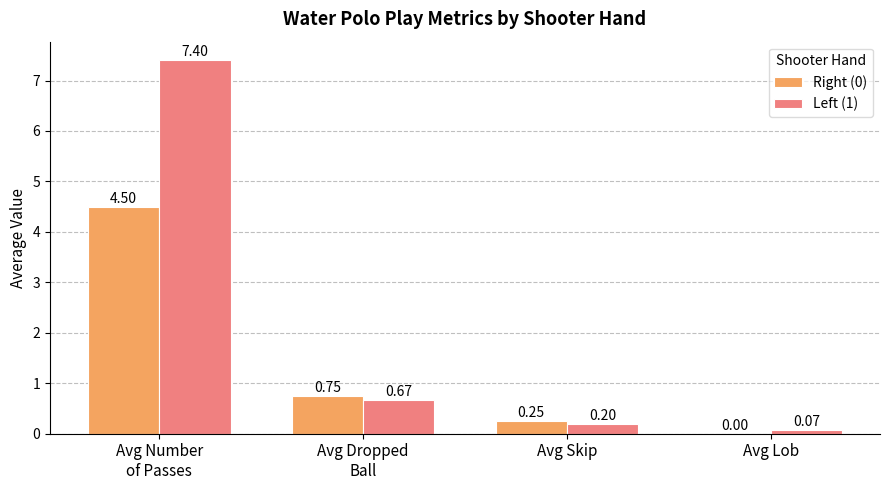

What is the greatest value displayed?

7.4